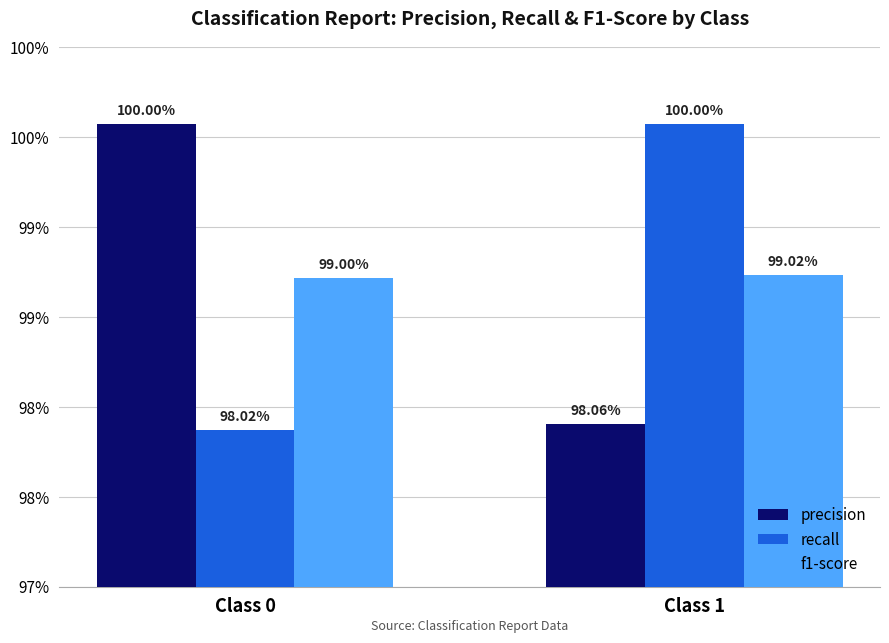

What are all the series names shown in the legend?

precision, recall, f1-score